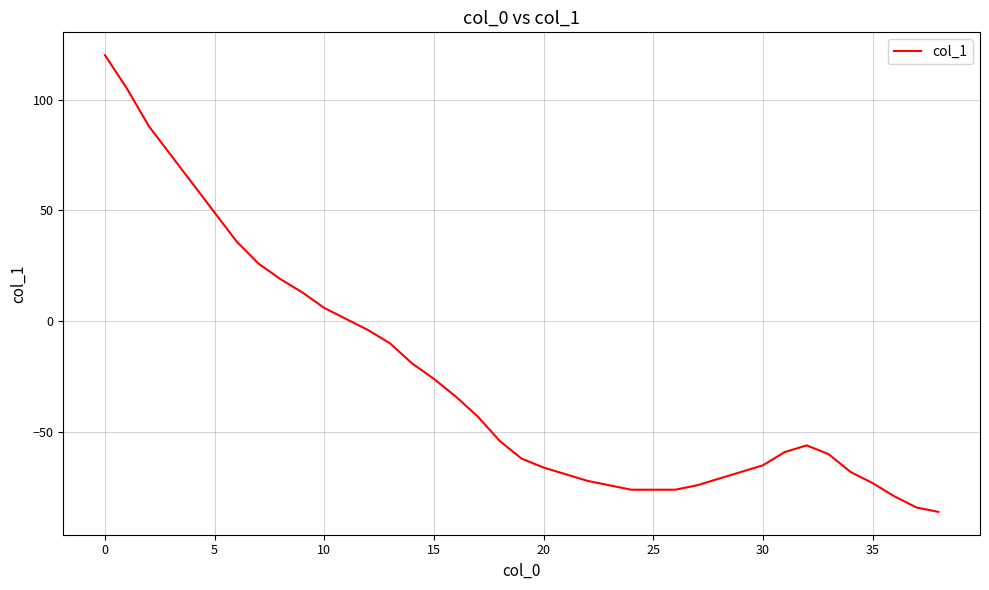

What is the difference between the maximum and minimum values?

206